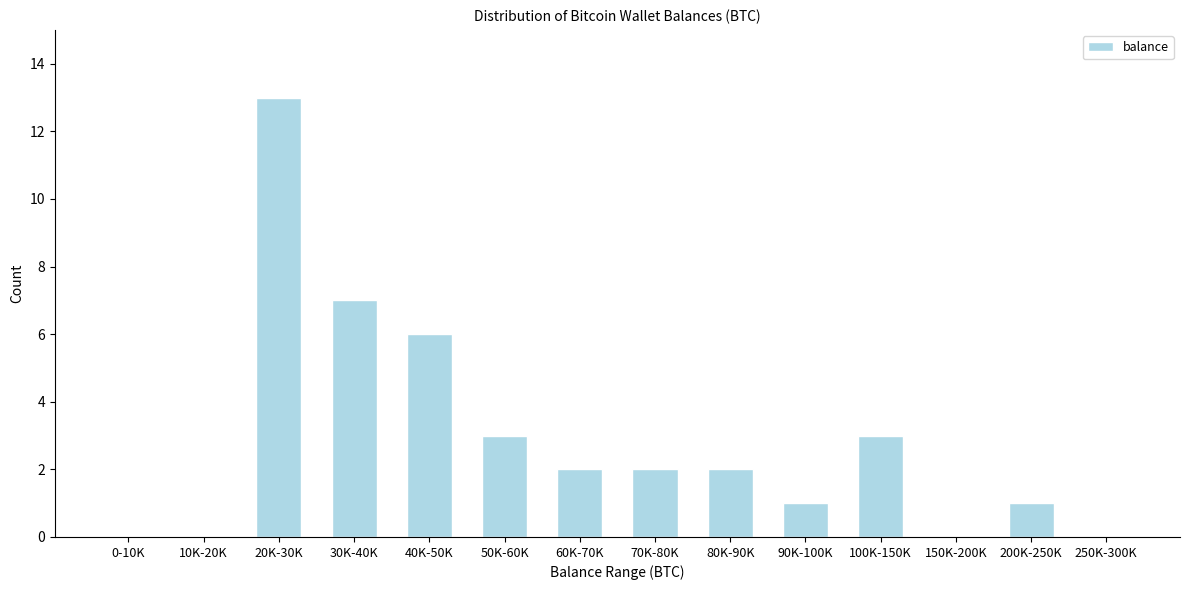

Reading left to right, transcribe all the data shown in this chart.

0-10K=0	10K-20K=0	20K-30K=13	30K-40K=7	40K-50K=6	50K-60K=3	60K-70K=2	70K-80K=2	80K-90K=2	90K-100K=1	100K-150K=3	150K-200K=0	200K-250K=1	250K-300K=0